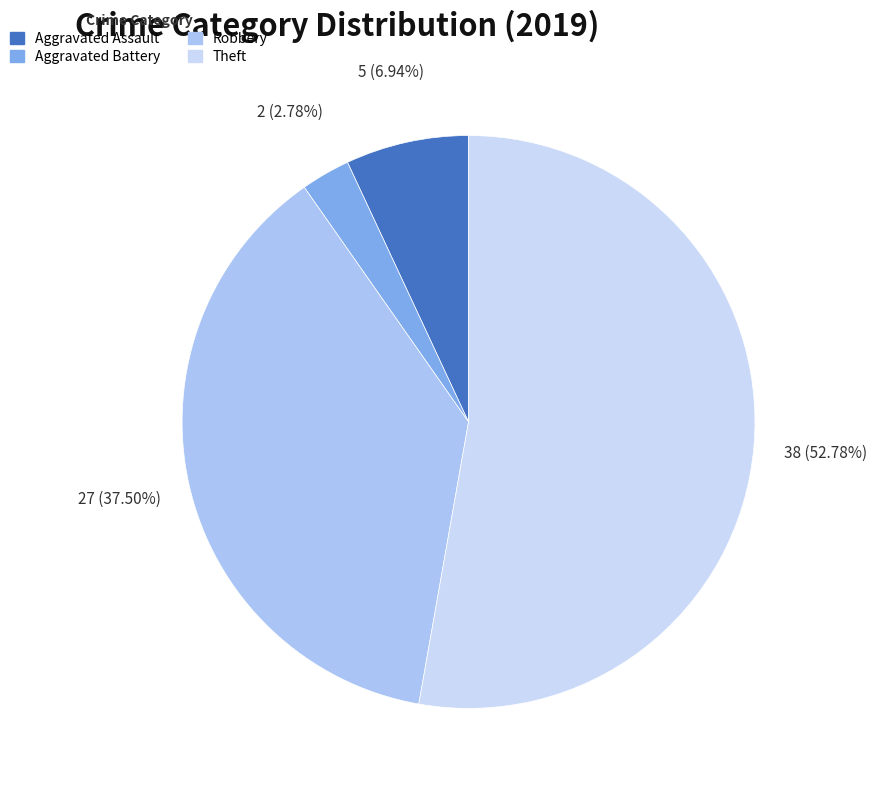

Does any single category account for the majority?

Yes